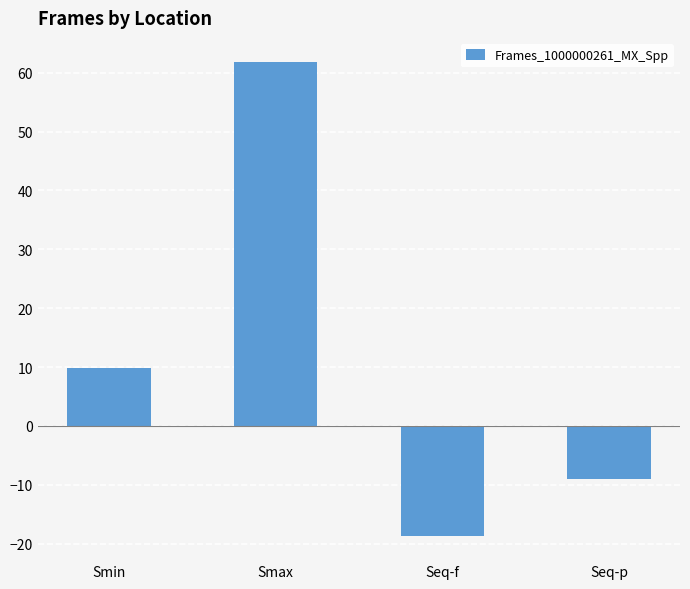

How many negative values are there?

2